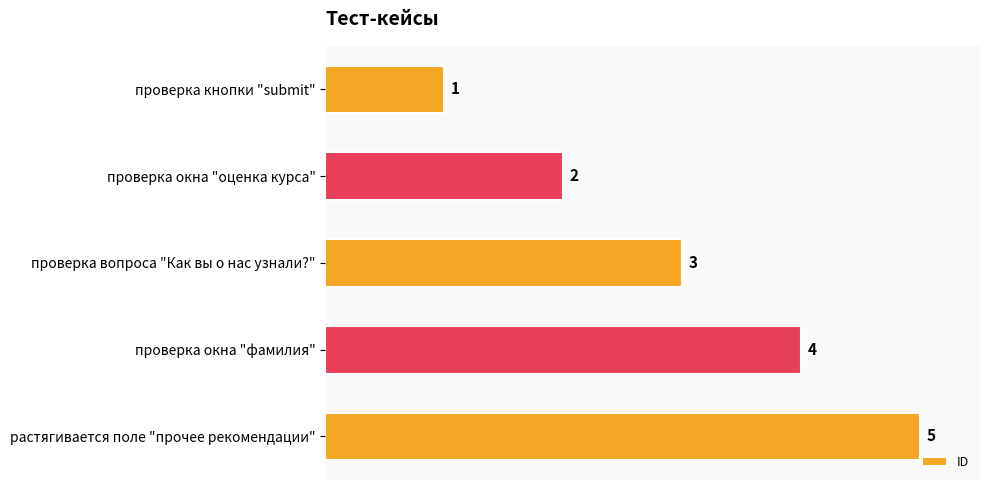

Which label corresponds to the largest value in the chart?

растягивается поле "прочее рекомендации"